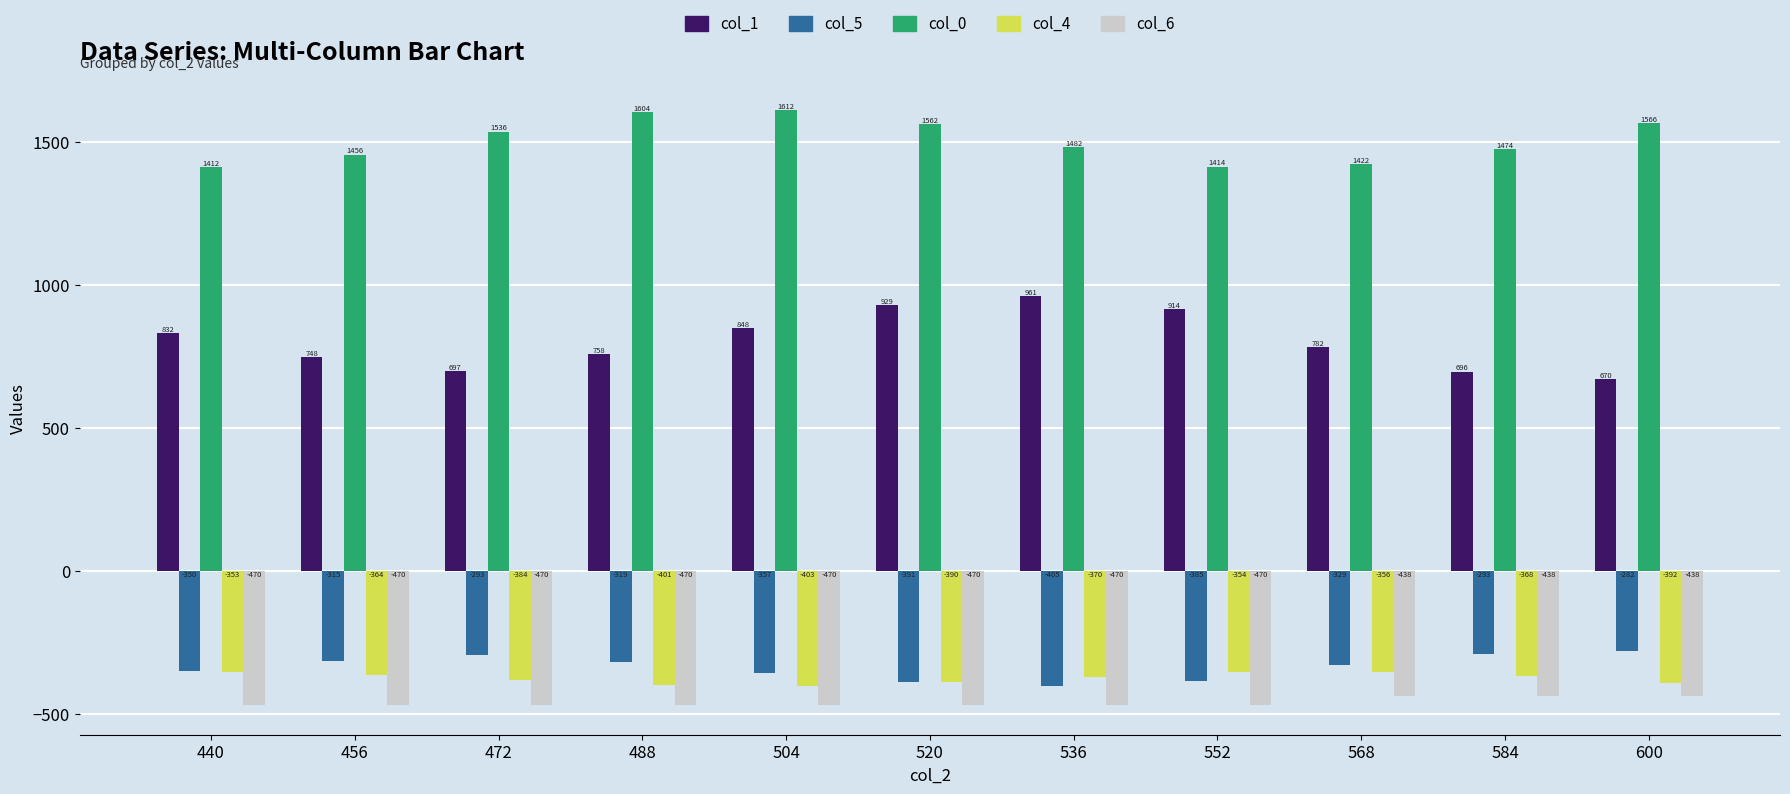

At which label does col_4 reach its peak?

440